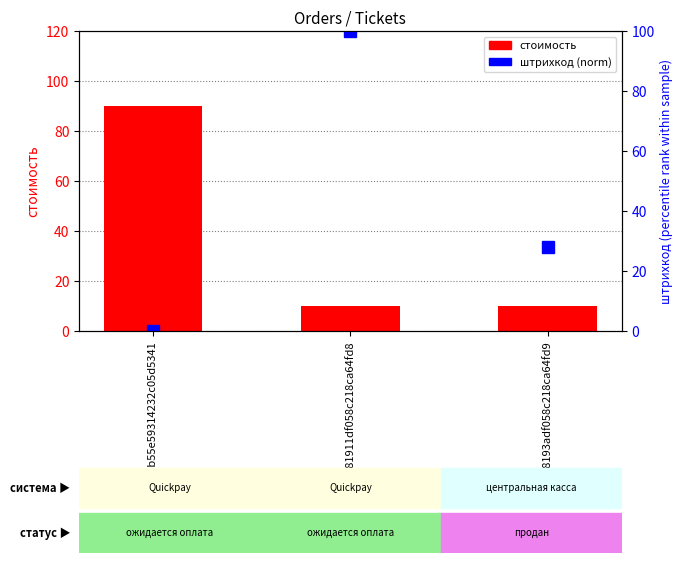

What is the average value of the штрихкод (norm) series?

42.7